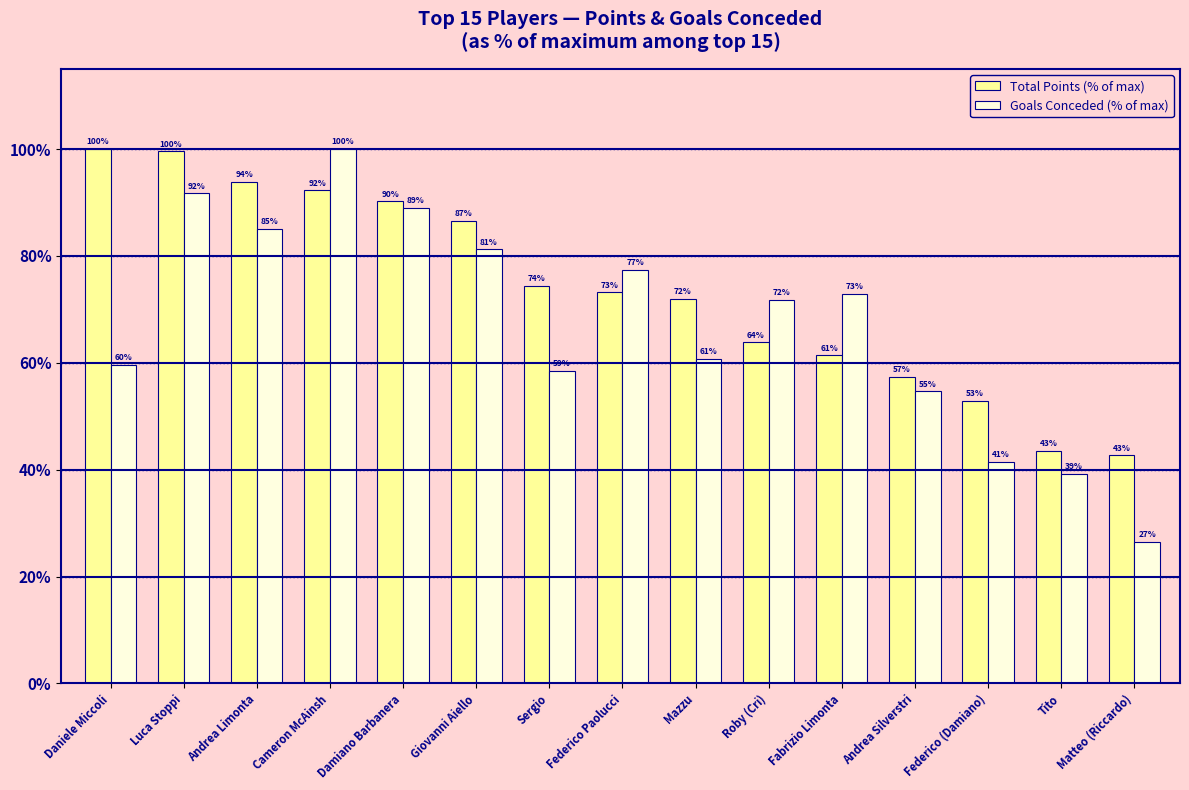

Which series has the largest range (max minus min)?

Goals Conceded (% of max)